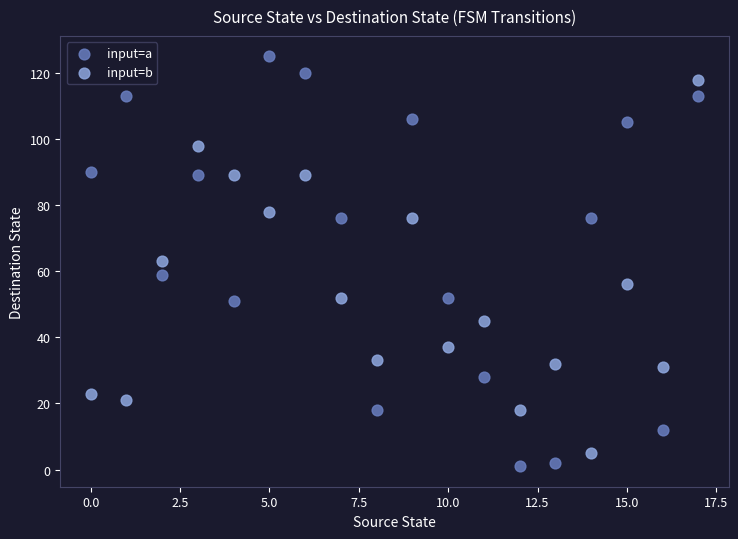

Which series contains the highest Y value?

input=a